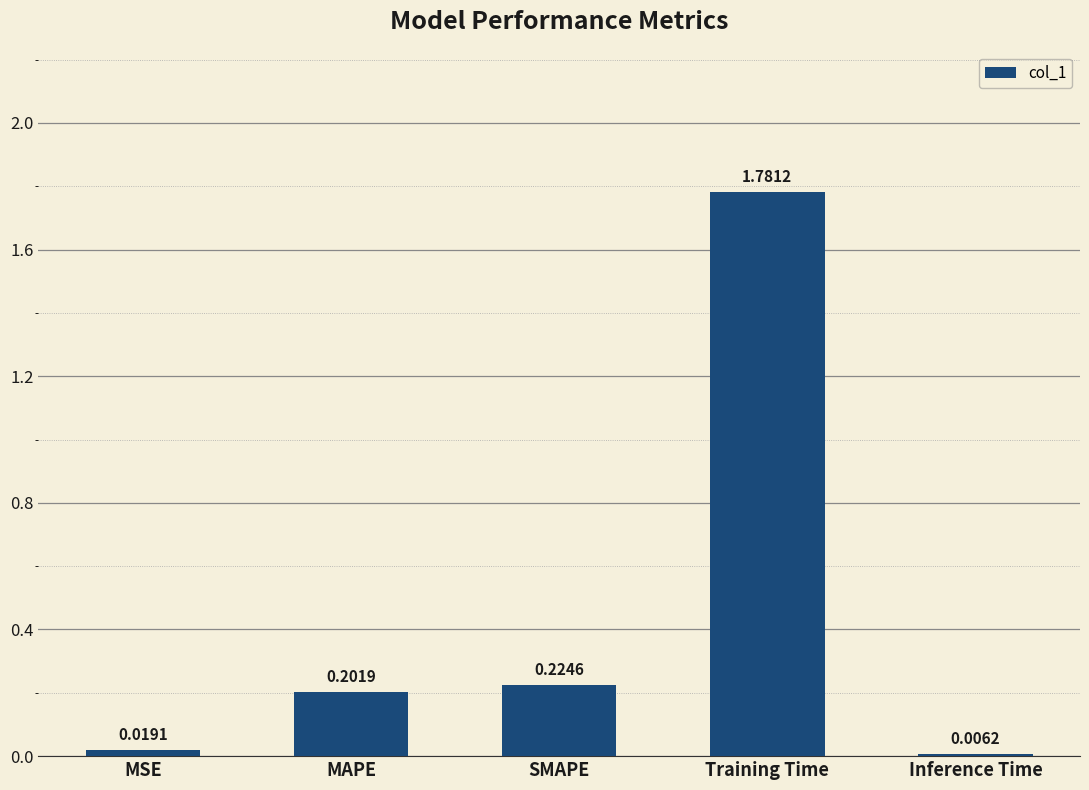

Which category has the highest value across all series?

Training Time